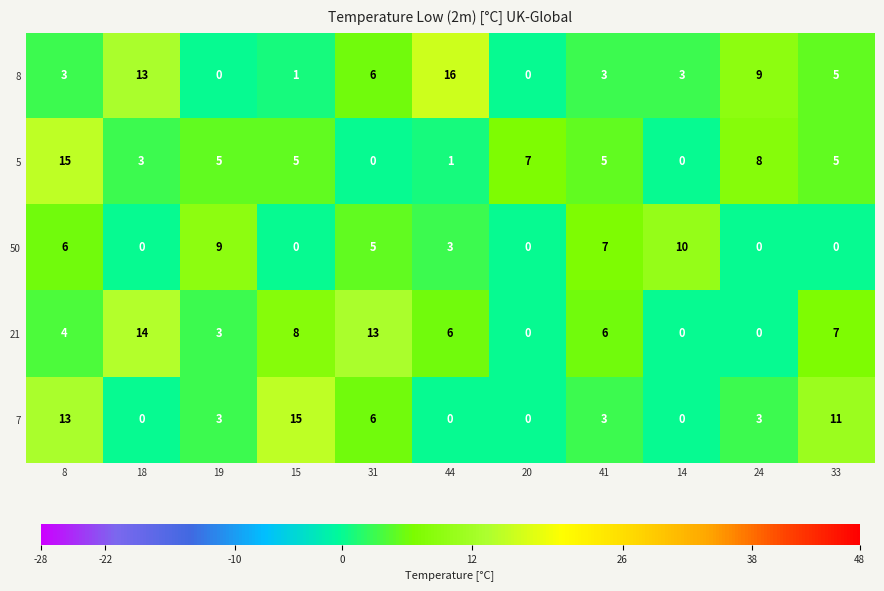

Rank the series at 44 from lowest to highest value.

7, 5, 50, 21, 8